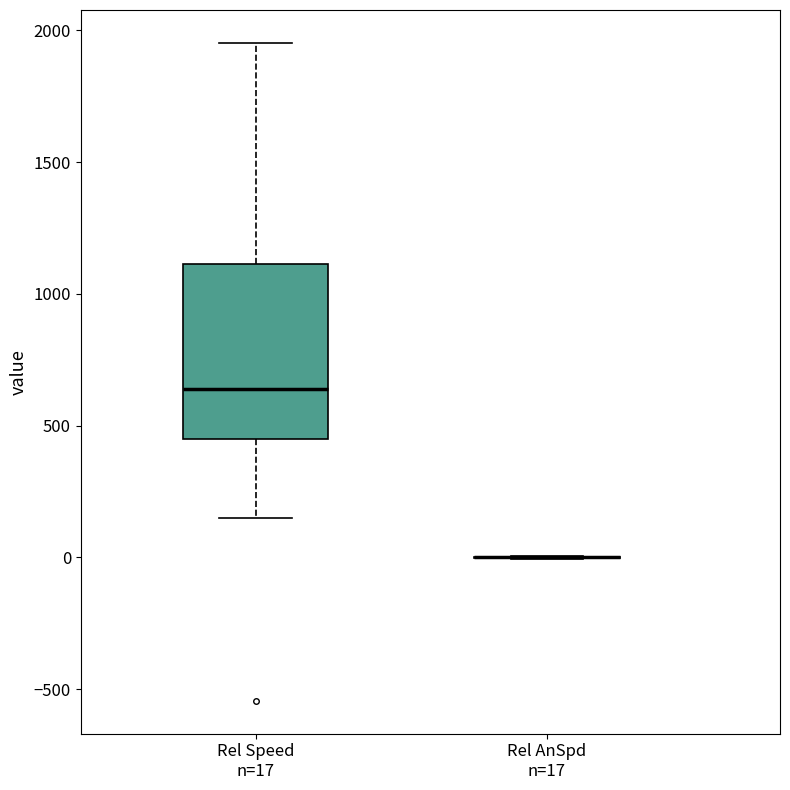

Reading left to right, read every box against the y-axis: the position of its median line, the range the box covers, and the ends of its whiskers. The values are not printed on the chart, so give them approximately, as read against the axis.

Rel Speed n=17: median 650, box 450 to 1100, whiskers 150 to 1950
Rel AnSpd n=17: box collapsed to a line at 0, whiskers 0 to 0